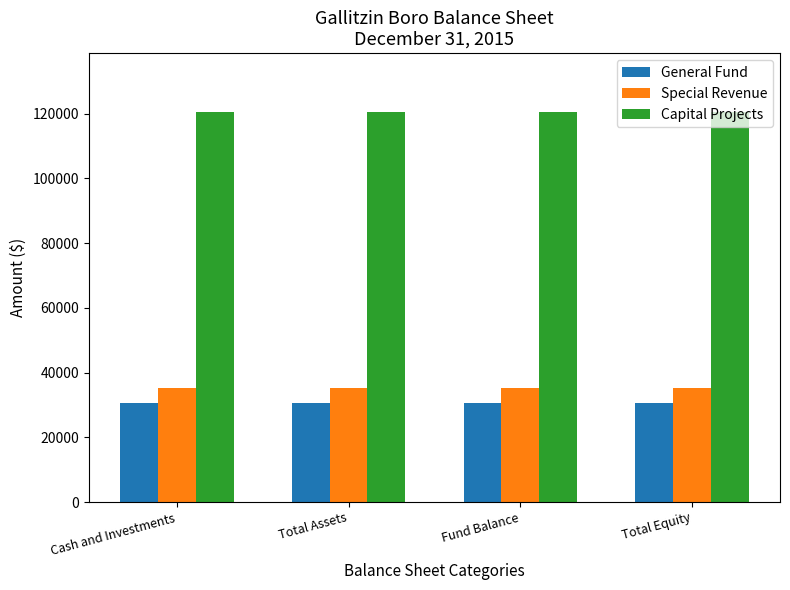

The value of Special Revenue at Total Equity is 35304. True or false?

True